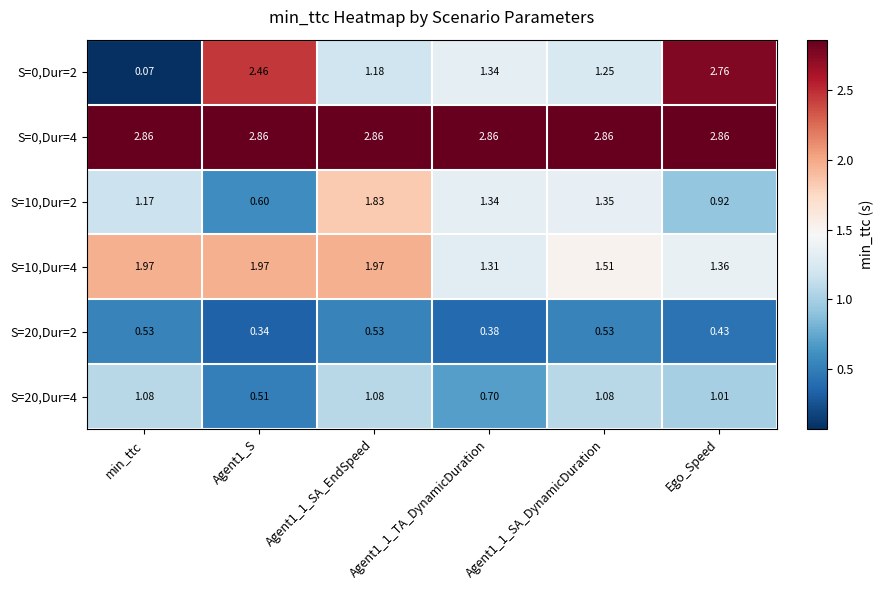

Where is S=10,Dur=2 nearest to the value 1?

Ego_Speed